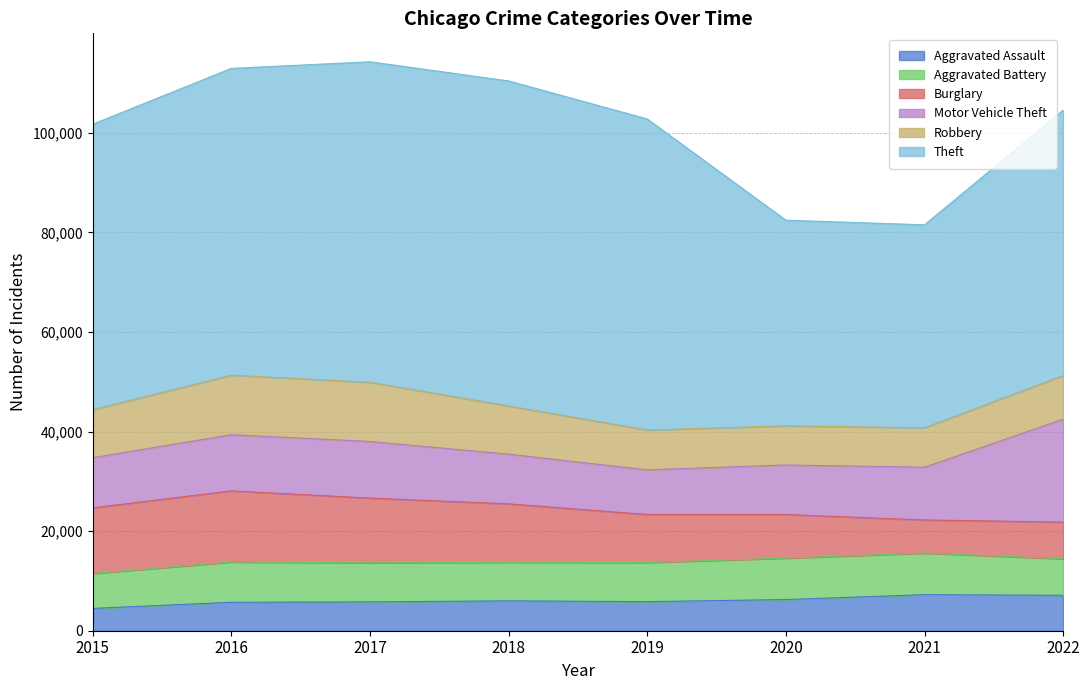

How many values in the Motor Vehicle Theft series are below 10595?

4